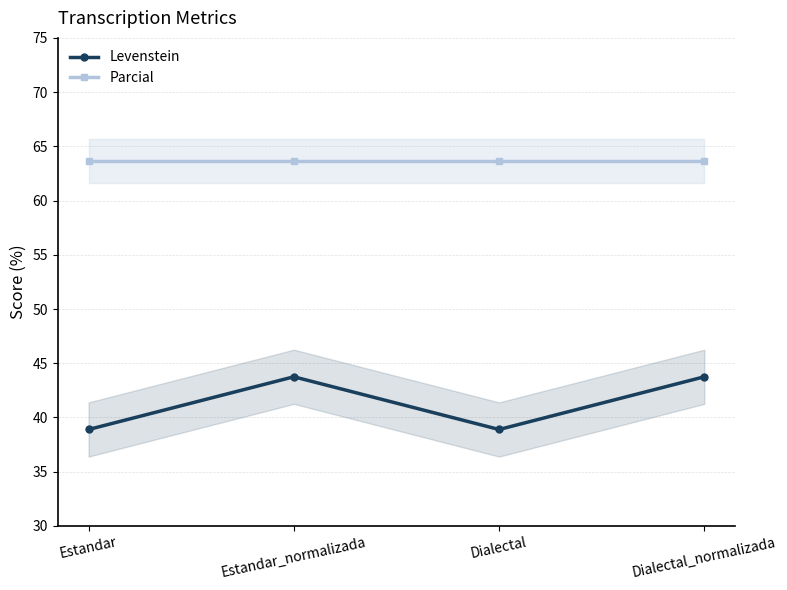

What is the approximate value of Parcial at Dialectal?

63.6